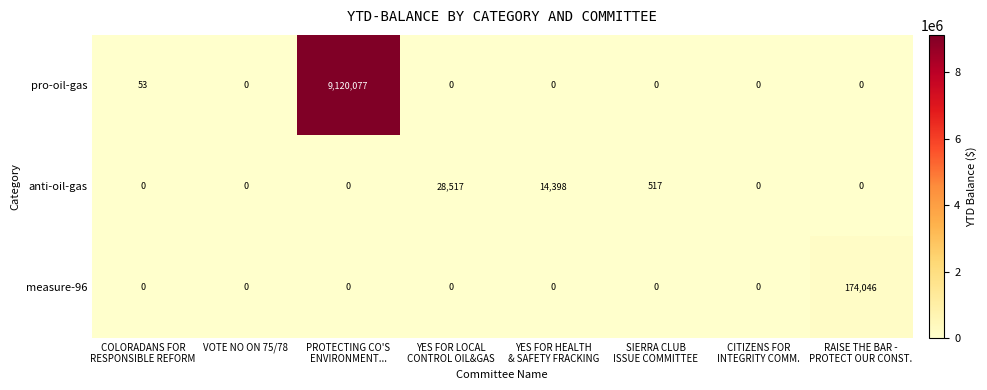

What is the spread (max minus min) of values at SIERRA CLUB
ISSUE COMMITTEE?

517